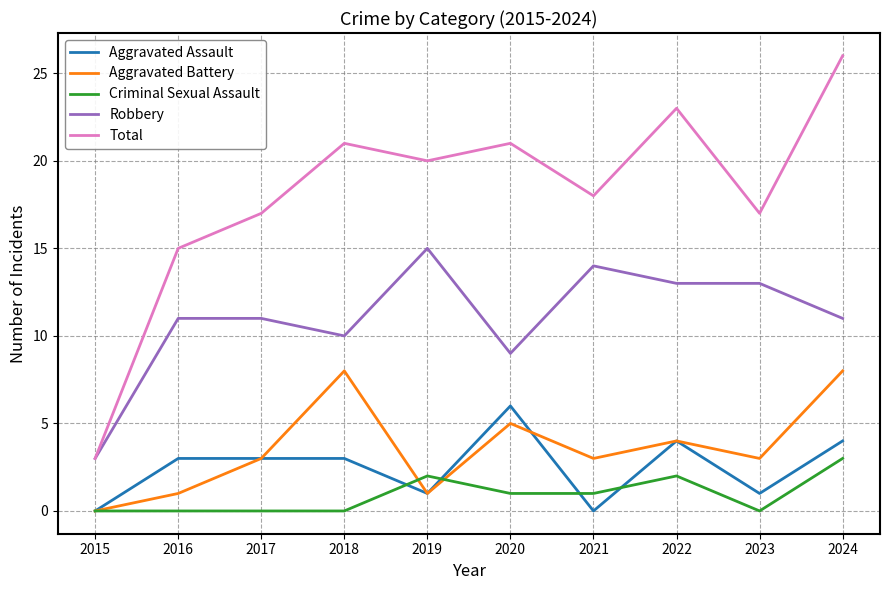

Reading left to right, extract all data points from this chart.

Aggravated Assault: 0	3	3	3	1	6	0	4	1	4
Aggravated Battery: 0	1	3	8	1	5	3	4	3	8
Criminal Sexual Assault: 0	0	0	0	2	1	1	2	0	3
Robbery: 3	11	11	10	15	9	14	13	13	11
Total: 3	15	17	21	20	21	18	23	17	26